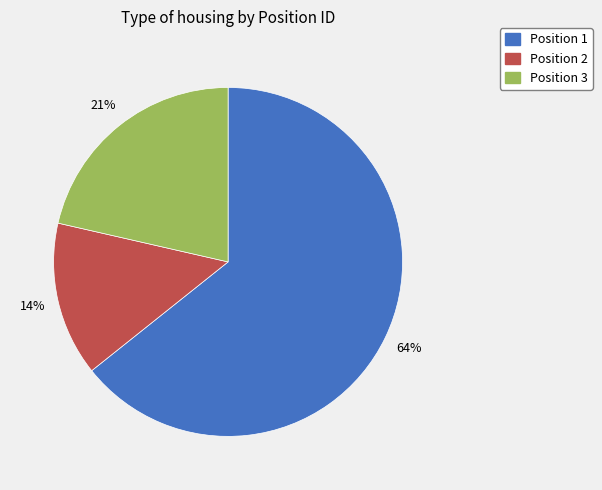

Is there a majority slice in this chart?

Yes